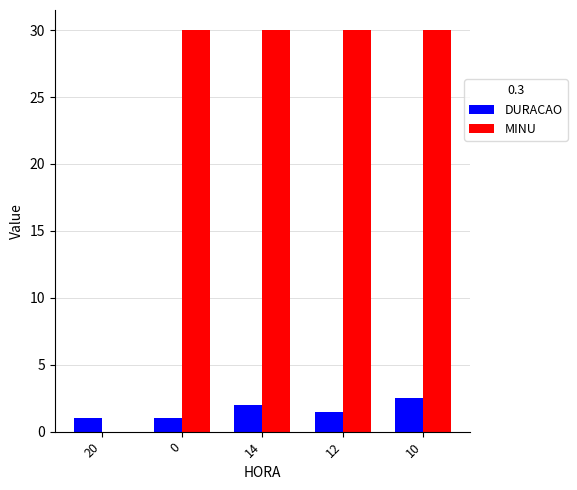

What is the sum of all MINU values?

120.0